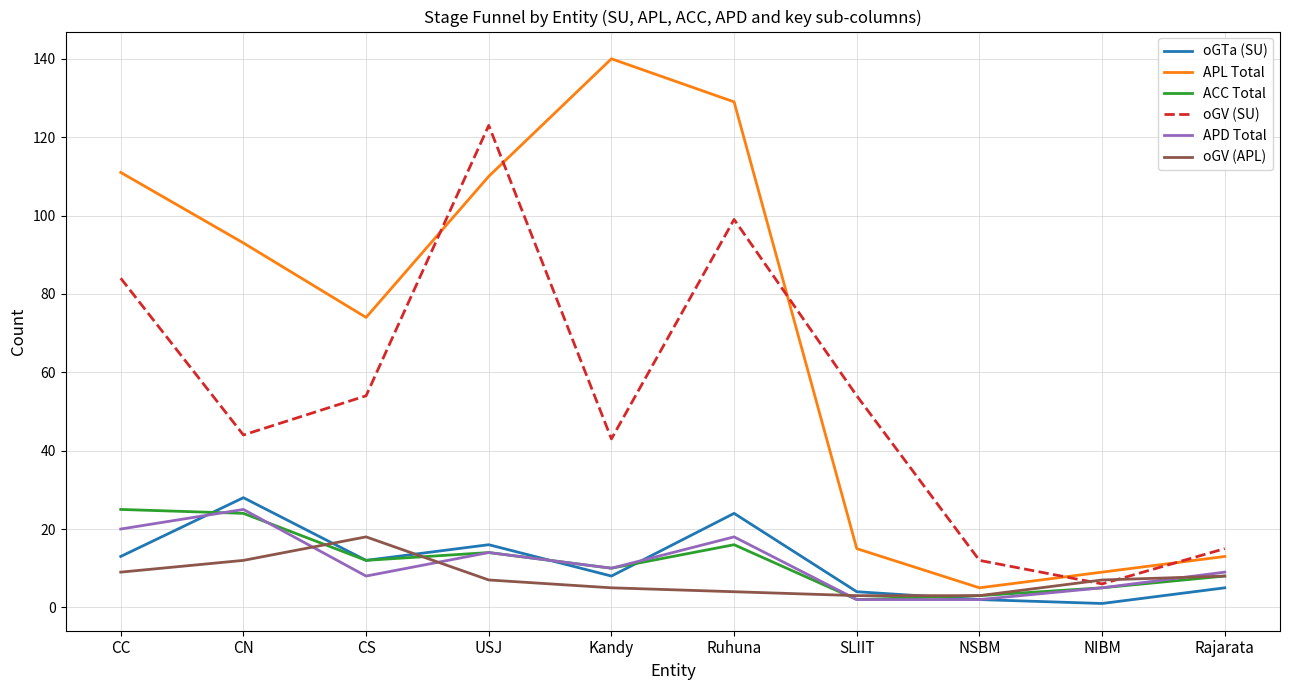

At which category does the chart reach its peak across all series?

Kandy